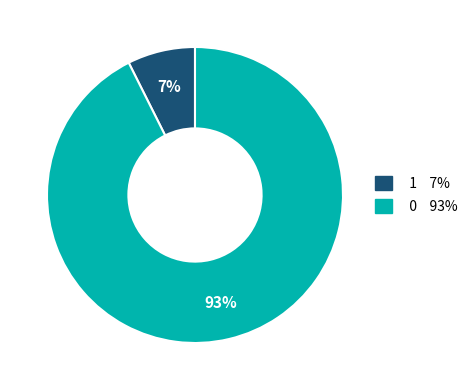

How many slices are in this pie chart?

2